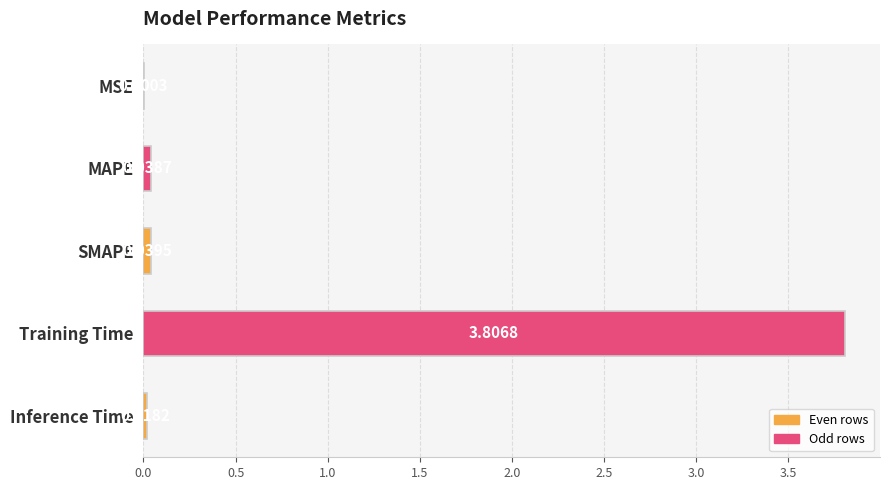

Are the bars horizontal?

Yes